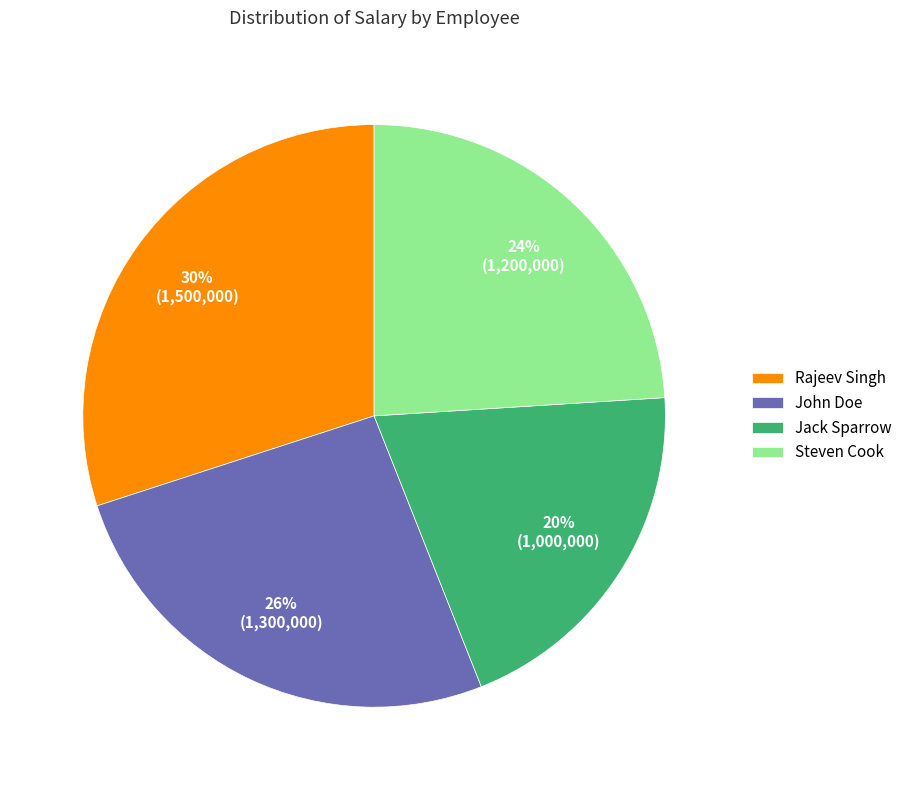

Rank the categories by value from highest to lowest.

Rajeev Singh, John Doe, Steven Cook, Jack Sparrow